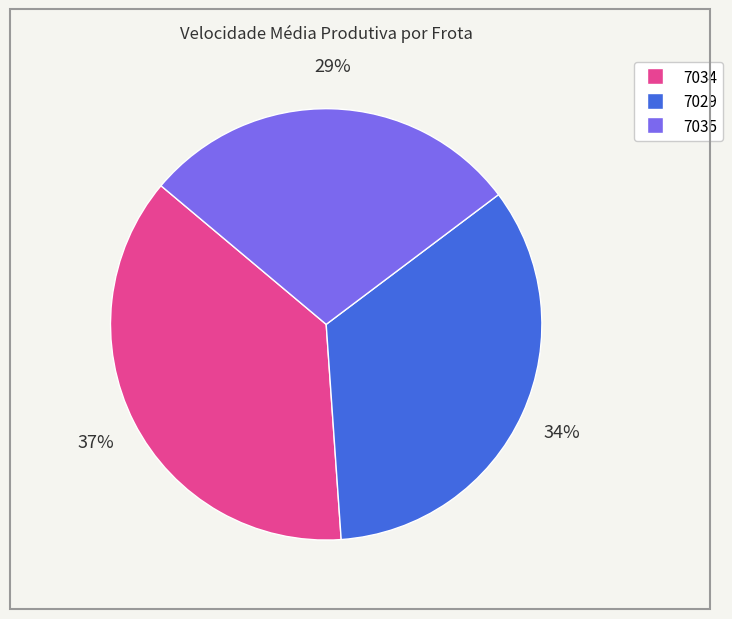

To the nearest percent, what is the combined percentage of 7029 and 7035?

63%